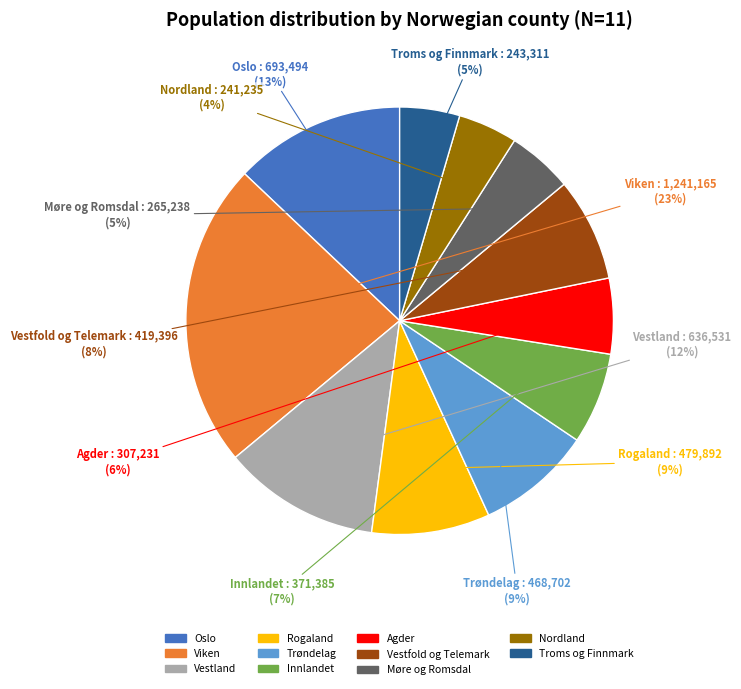

Combined, do Vestland and Troms og Finnmark account for over 50%?

No